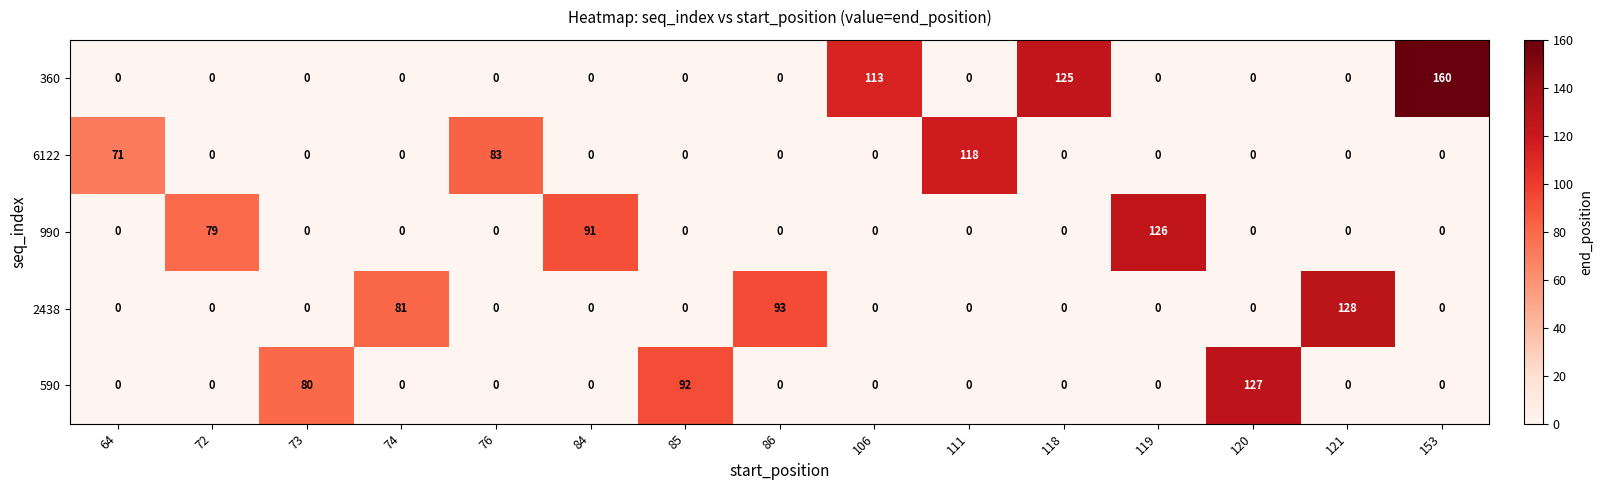

Rank the series by their maximum value, from highest to lowest.

360, 2438, 590, 990, 6122